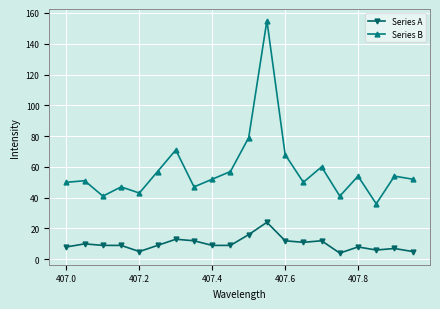

True or false: Series B has more than 2 points higher than both neighbors.

True